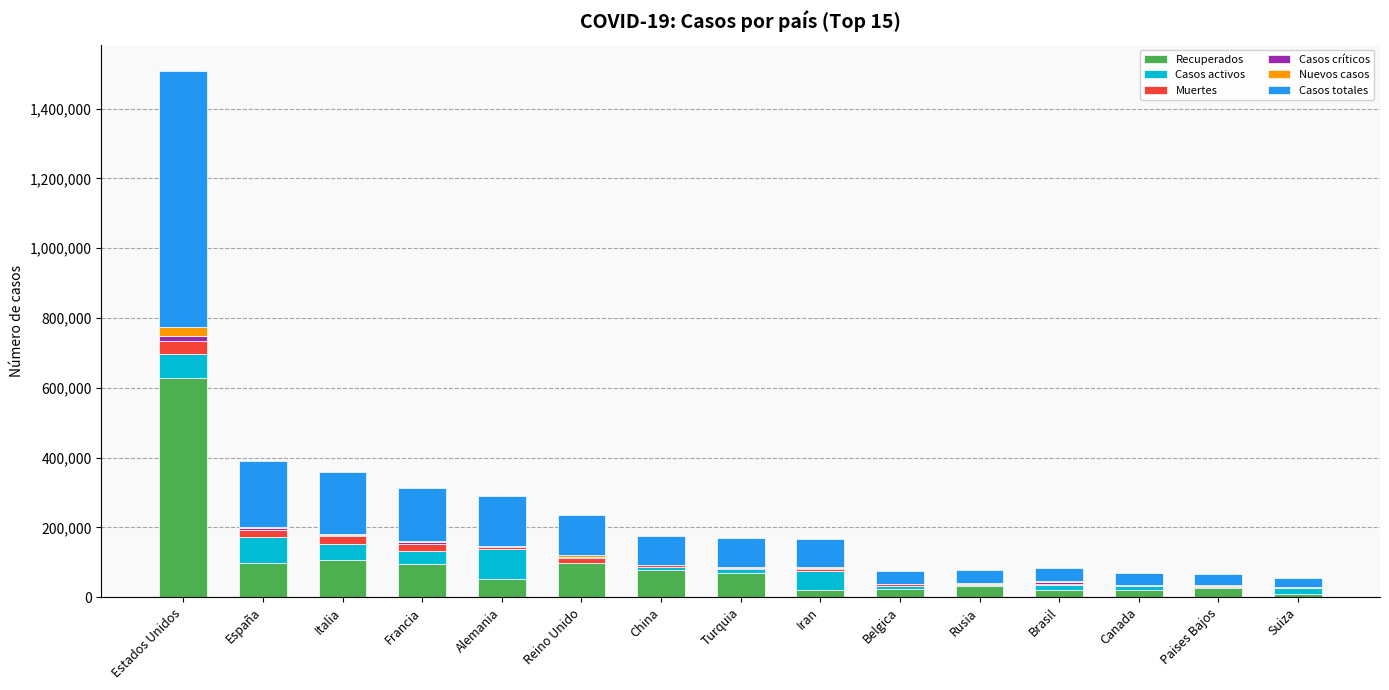

Which category has the highest value in the Recuperados series?

Estados Unidos